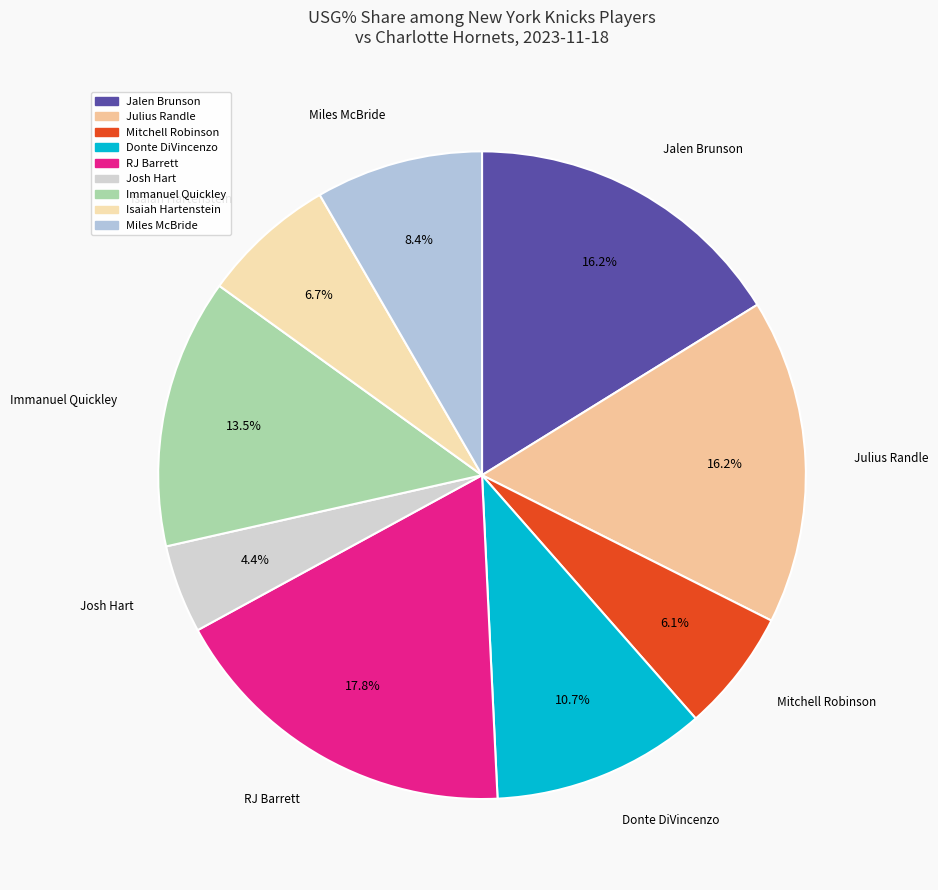

The Jalen Brunson slice represents 16% of the pie. True or false?

True